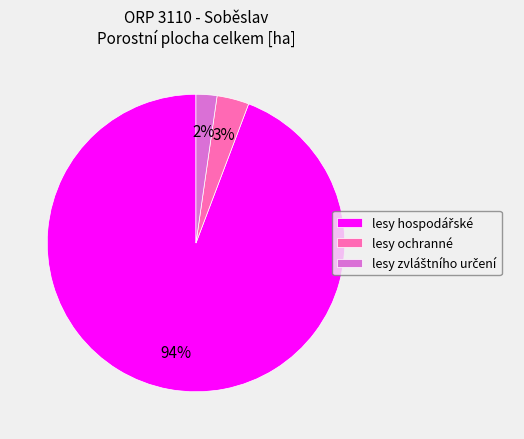

Is there a majority slice in this chart?

Yes